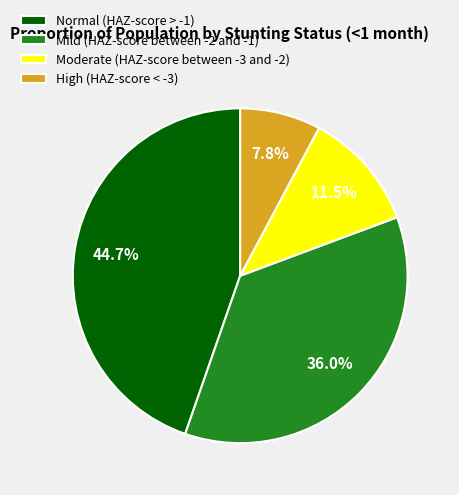

What is the smallest slice in the pie chart?

High (HAZ-score < -3)